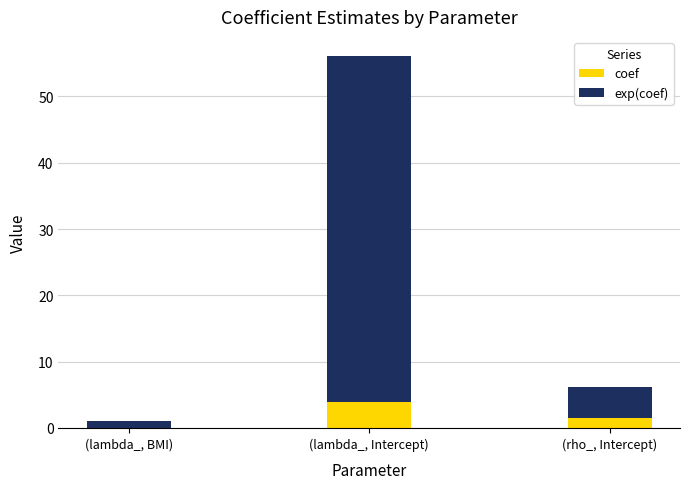

How many series are shown in this chart?

2